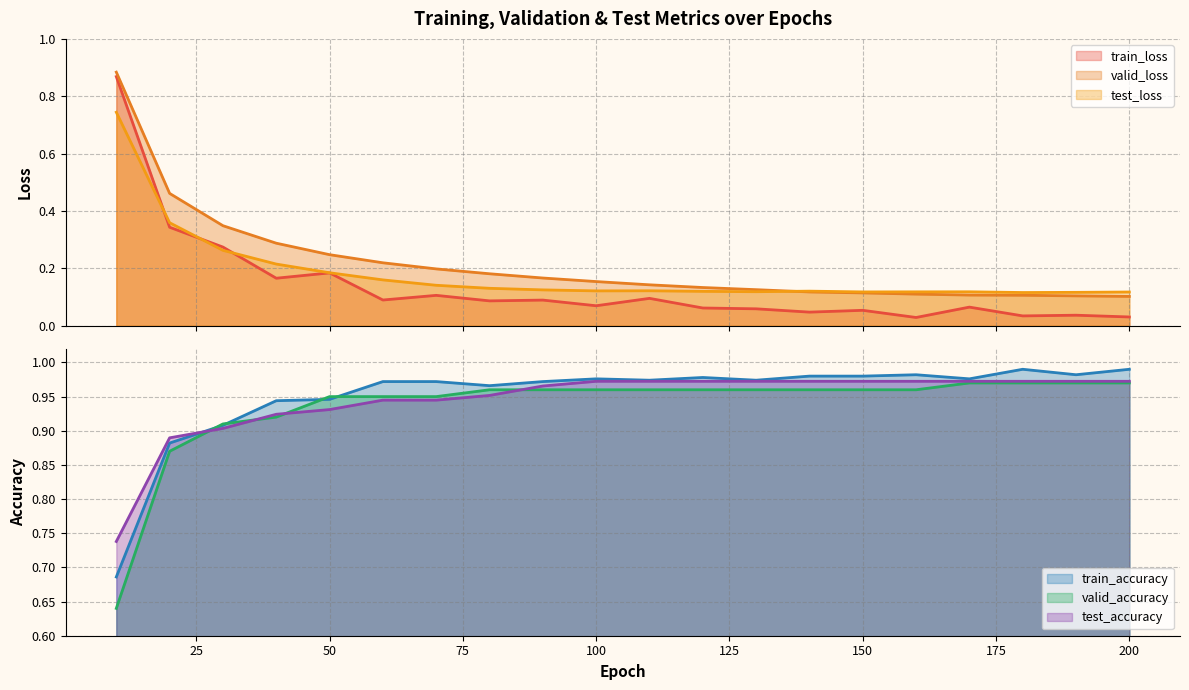

True or false: test_accuracy has more than 1 interior local peaks.

False